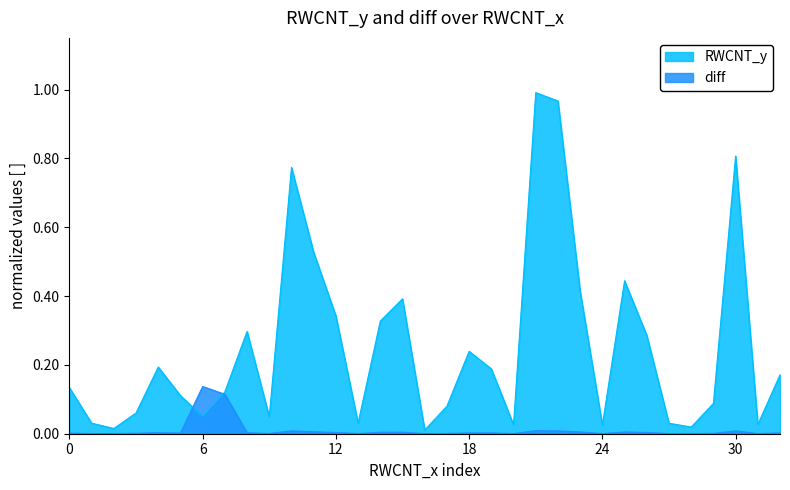

Which series has the widest spread of values?

RWCNT_y